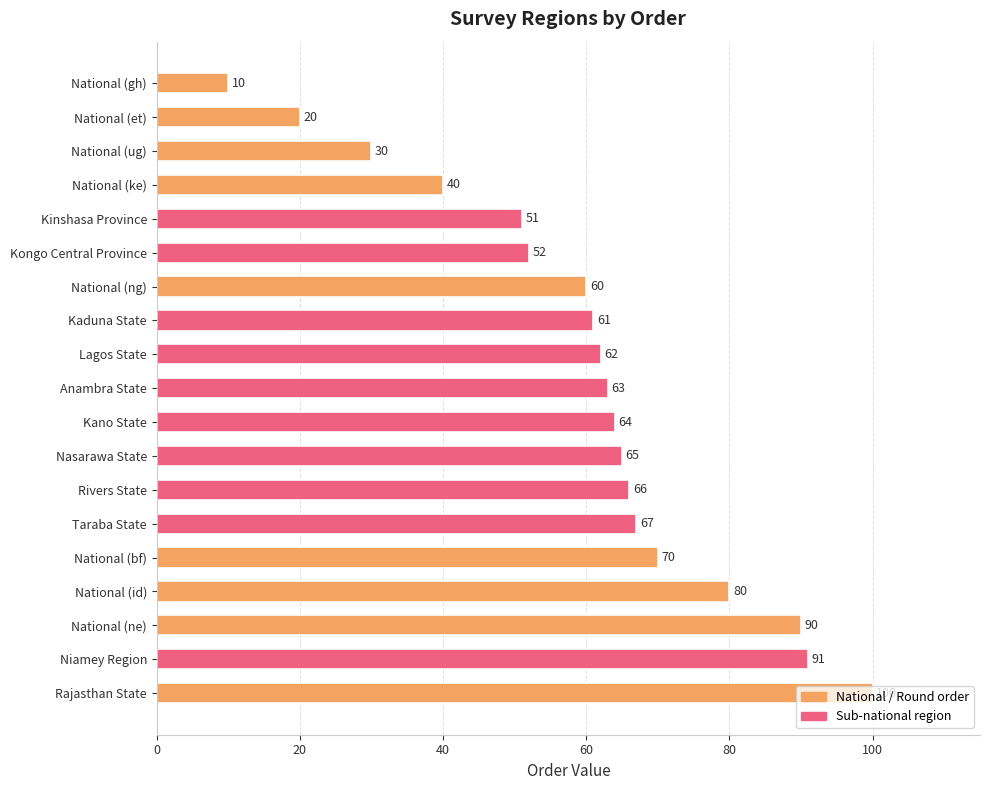

What is the greatest value displayed?

100